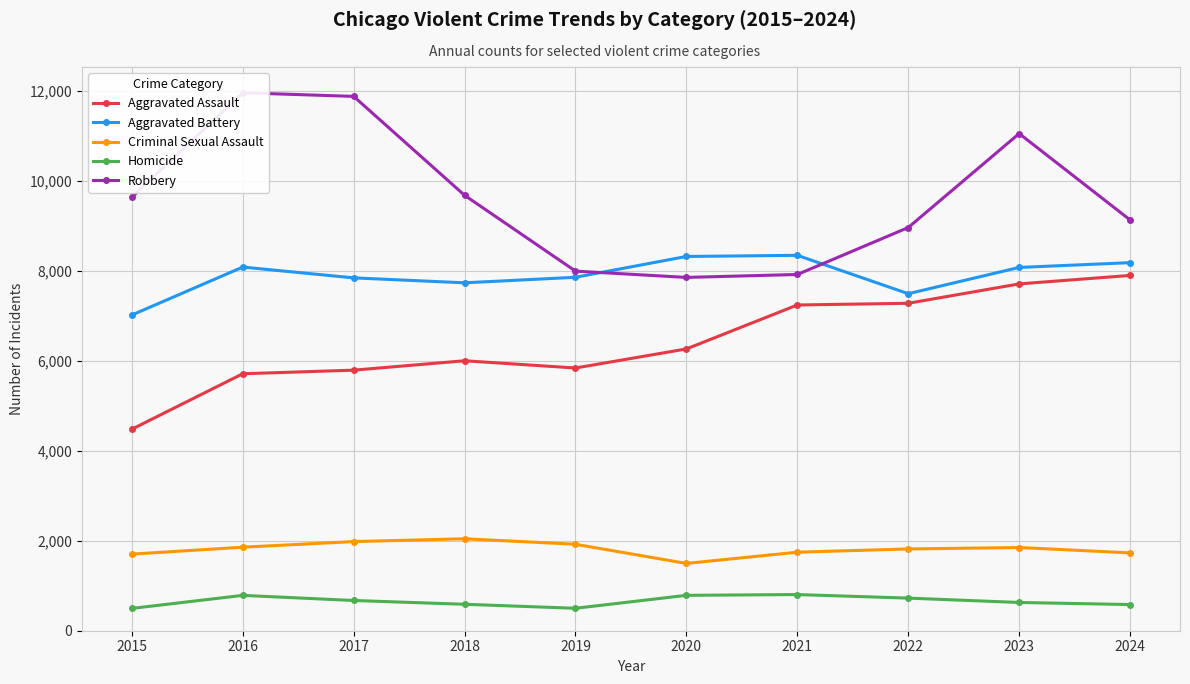

Rank the series at 2017 from lowest to highest value.

Homicide, Criminal Sexual Assault, Aggravated Assault, Aggravated Battery, Robbery